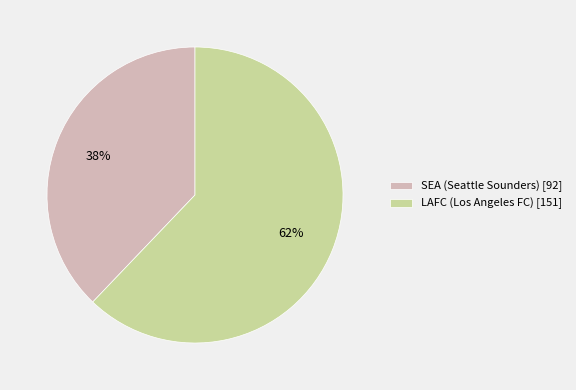

What is the smallest slice in the pie chart?

SEA (Seattle Sounders) [92]